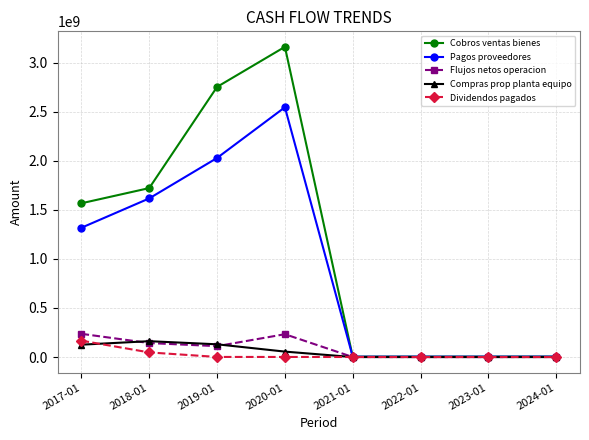

Is the value of Pagos proveedores at 2021-01 greater than the value of Cobros ventas bienes at 2018-01?

No